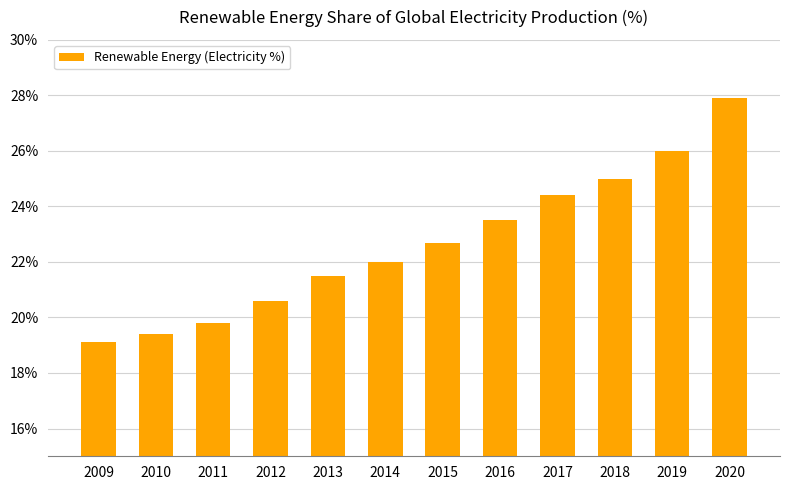

What is the value of the 10th bar from the left?

25.0